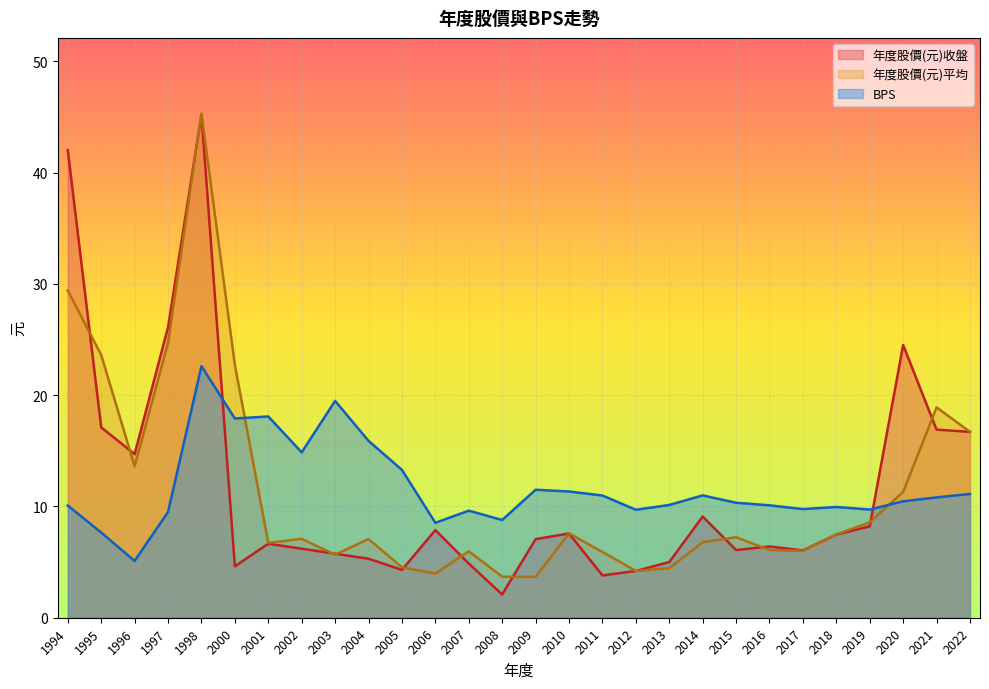

What is the value of the 年度股價(元)平均 point at the 8th from the left?

7.1